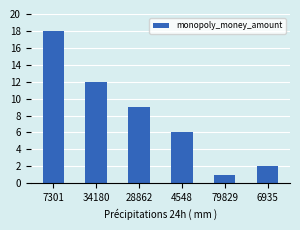

What is the maximum value shown in the chart?

18